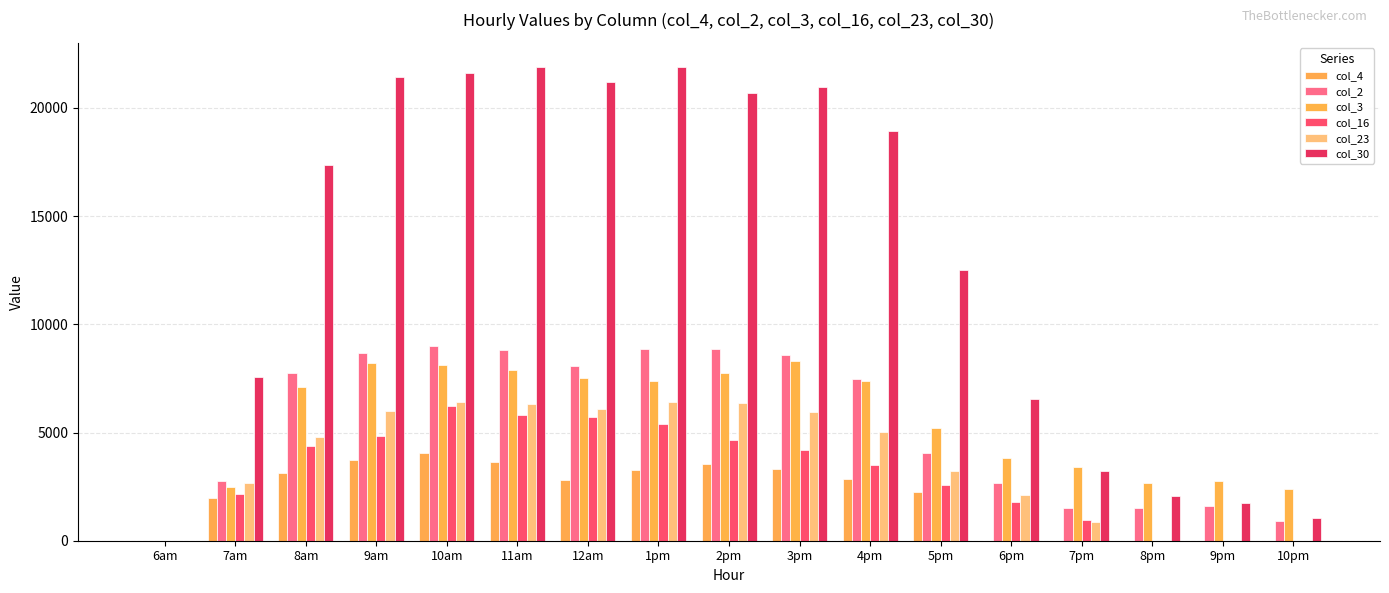

The value of col_3 at 2pm is 13117.2. True or false?

False